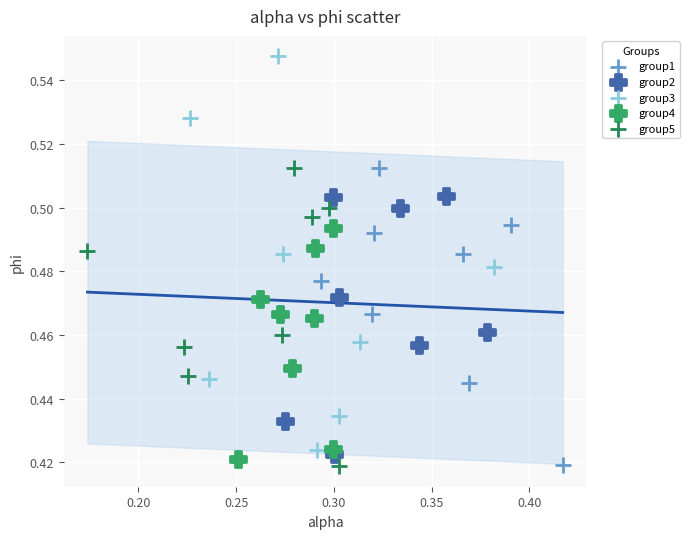

Which series reaches the maximum Y coordinate?

group3